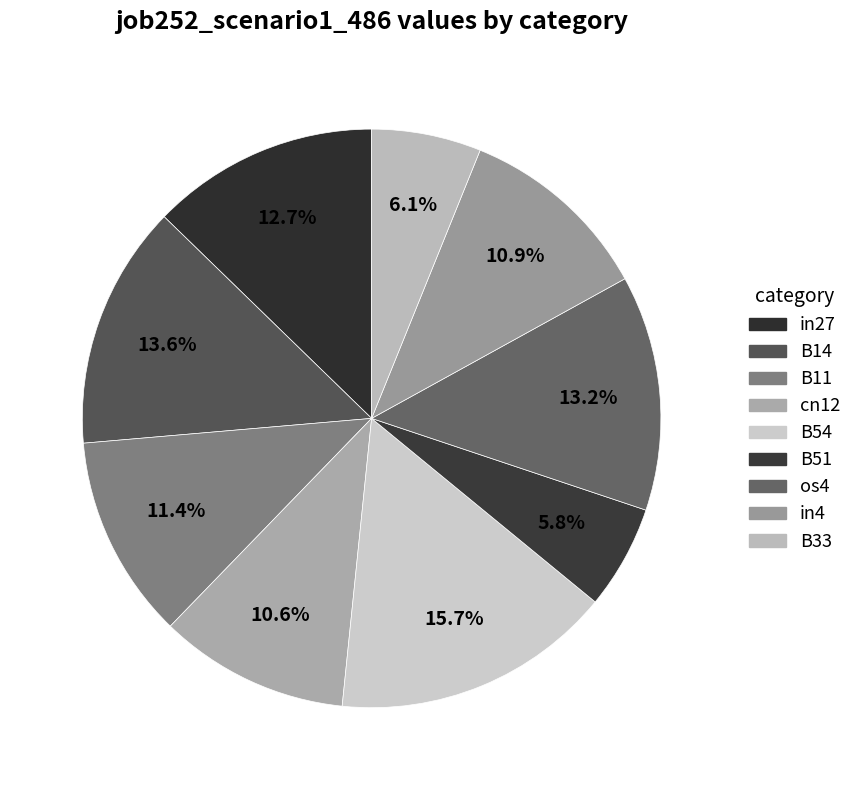

How many slices are in this pie chart?

9